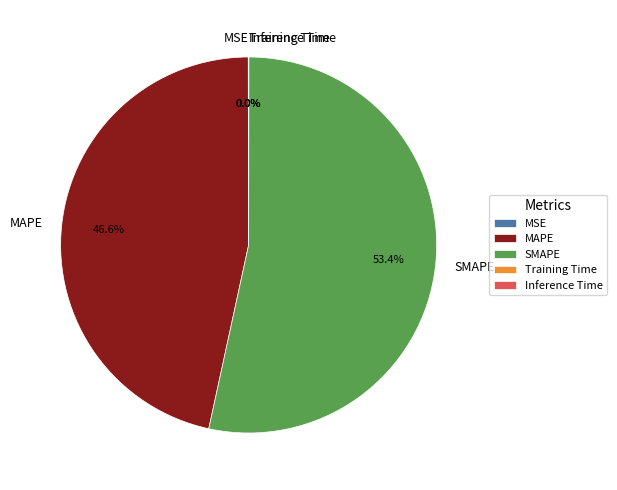

How much of the chart is everything except SMAPE?

46.6%